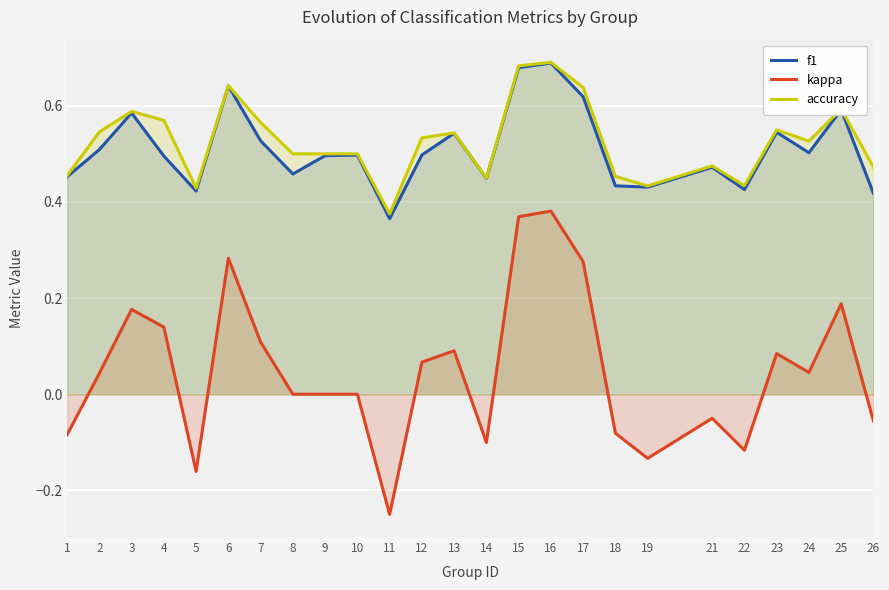

Rank the categories by accuracy value from lowest to highest.

11, 5, 19, 22, 14, 18, 1, 26, 21, 8, 9, 10, 24, 12, 13, 2, 23, 7, 4, 3, 25, 17, 6, 15, 16